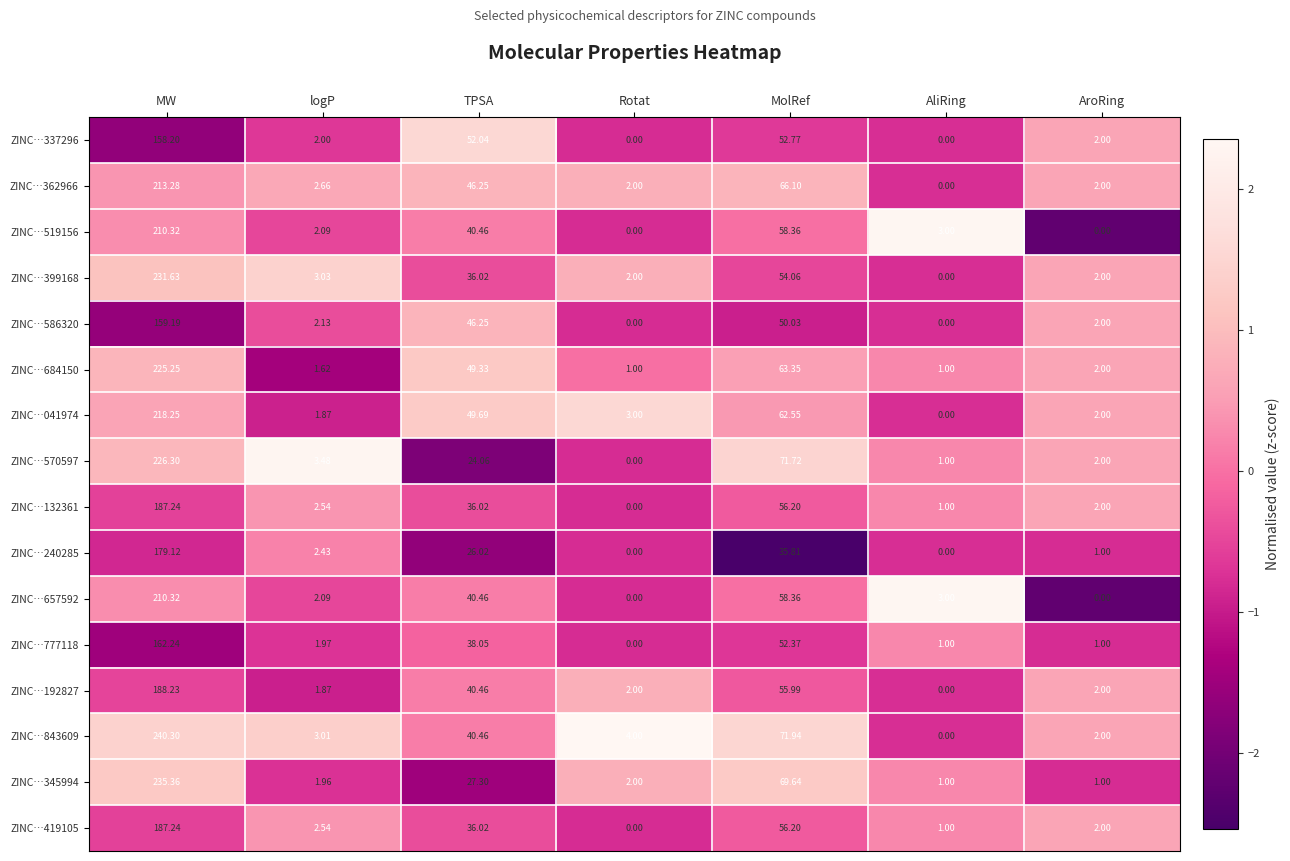

Which category has the highest value across all series?

MW